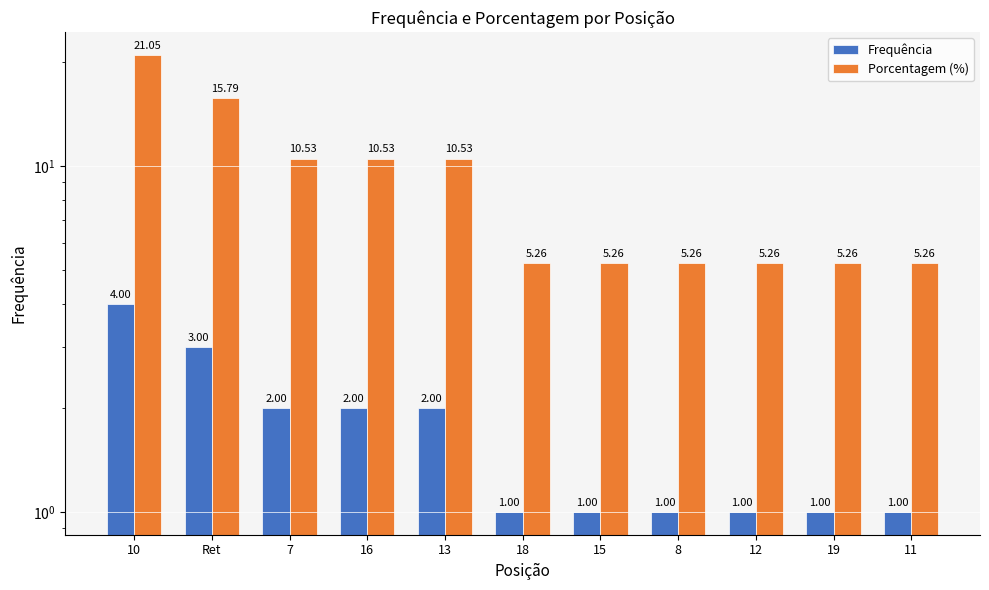

What is the value of the Porcentagem (%) bar at the 11th from the left?

5.3